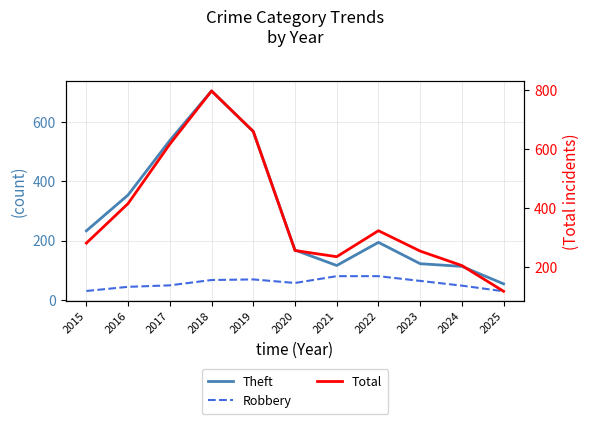

At which category is the sum across all series the highest?

2018